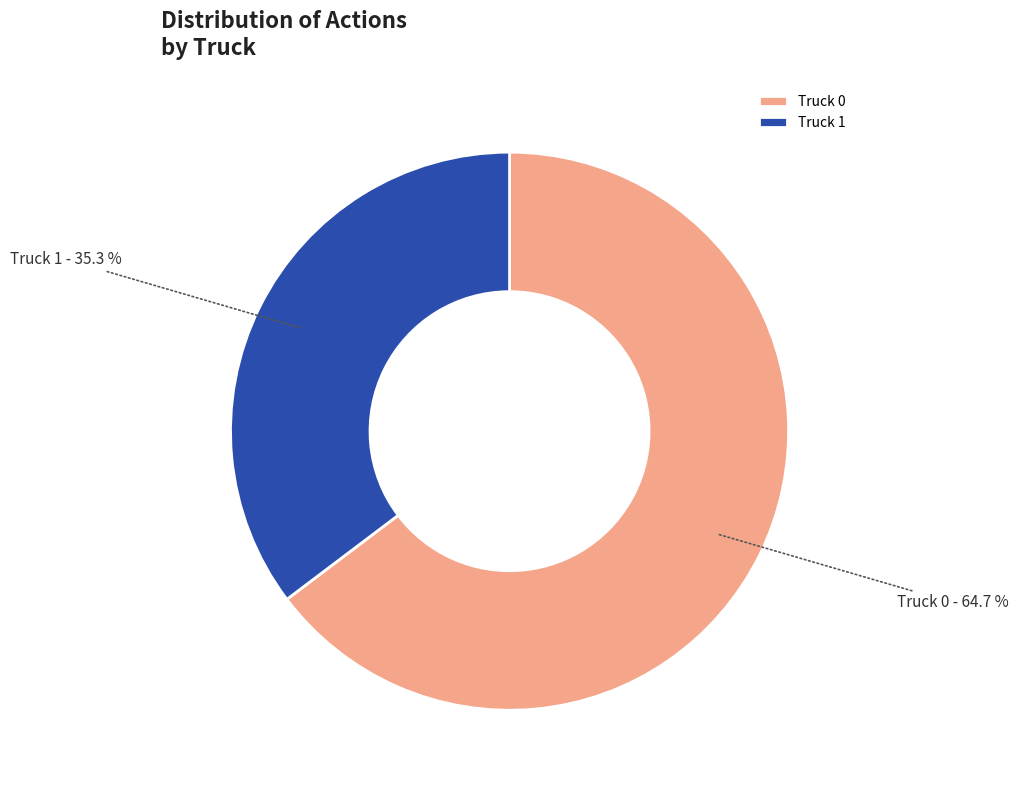

Which slice is the largest?

Truck 0